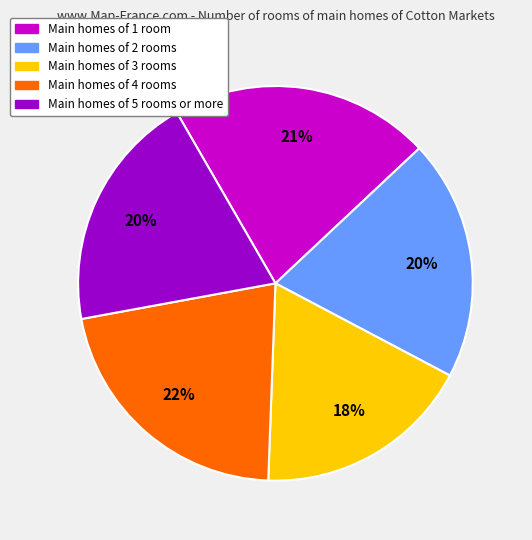

To the nearest percent, what is the average slice percentage?

20%